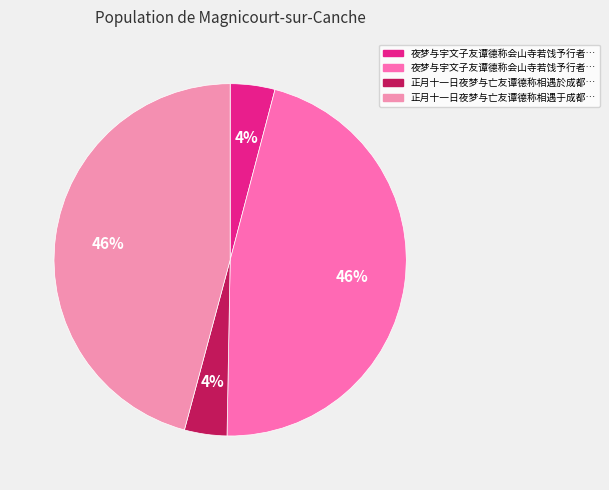

How many segments does this pie chart have?

4